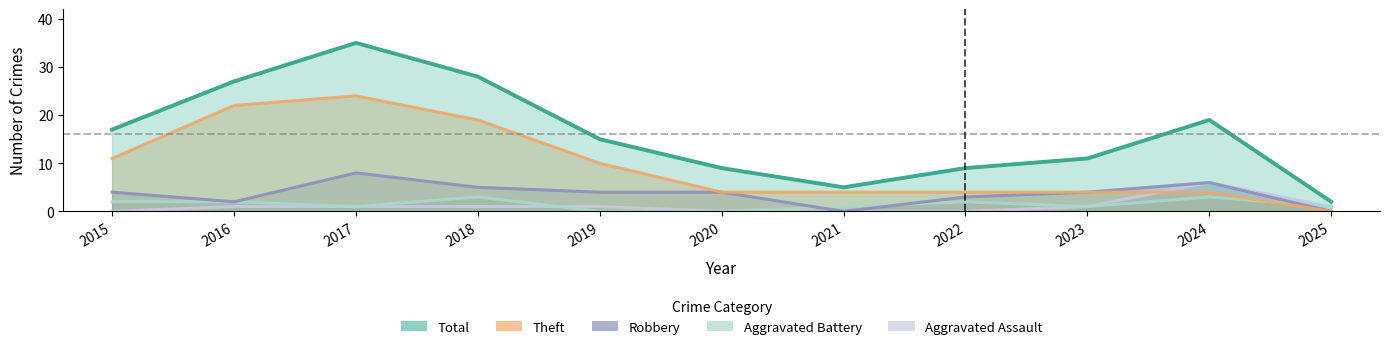

How many interior local peaks does the Aggravated Battery series have?

3